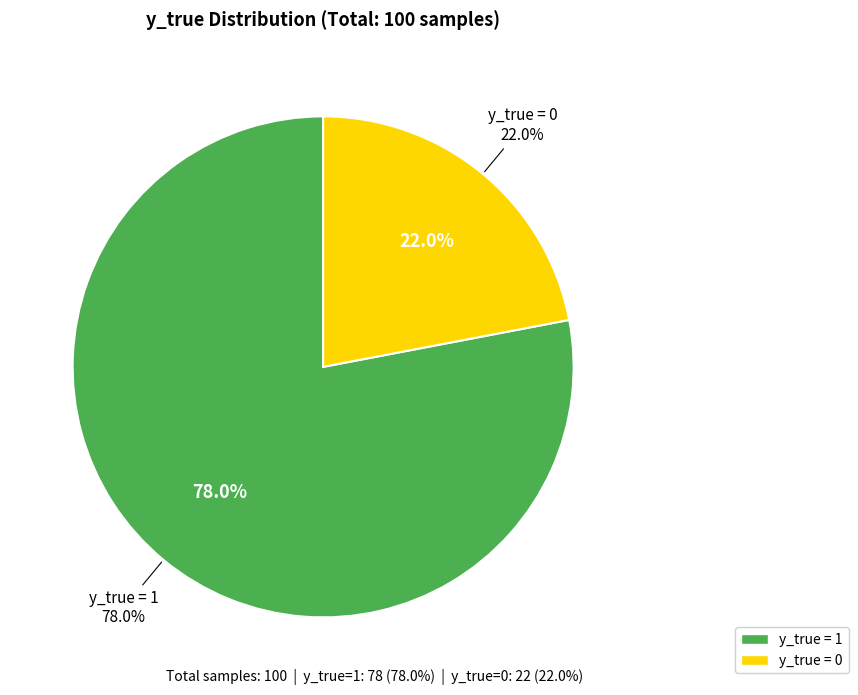

Is there a majority slice in this chart?

Yes